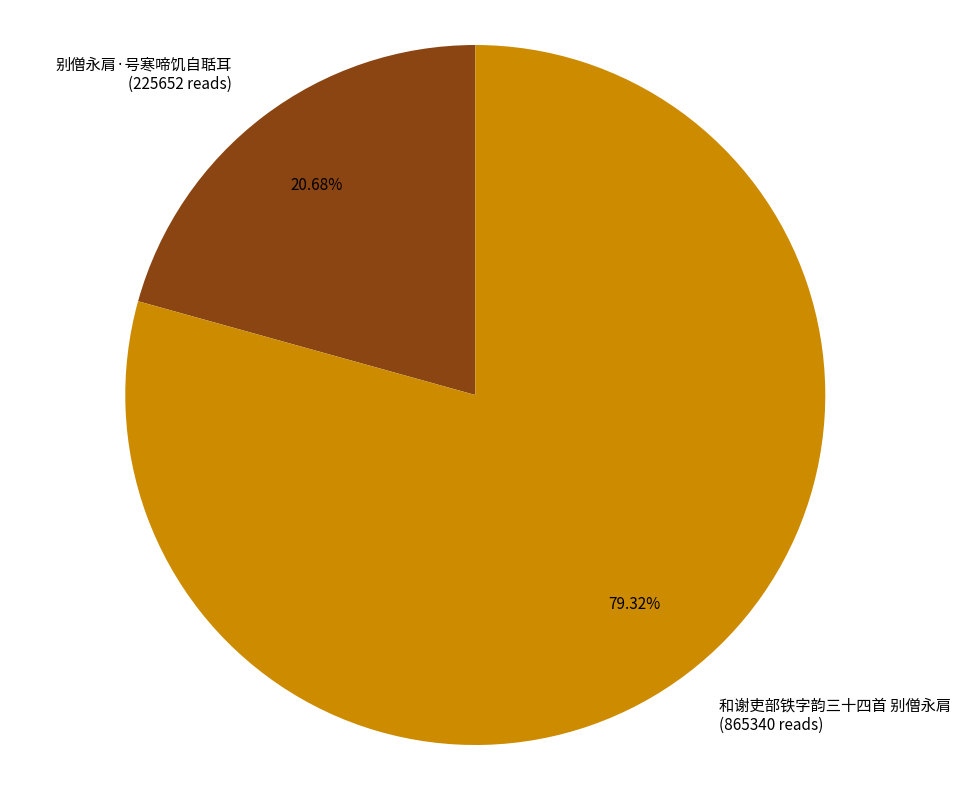

What percentage is NOT represented by 和谢吏部铁字韵三十四首 别僧永肩?

20.7%